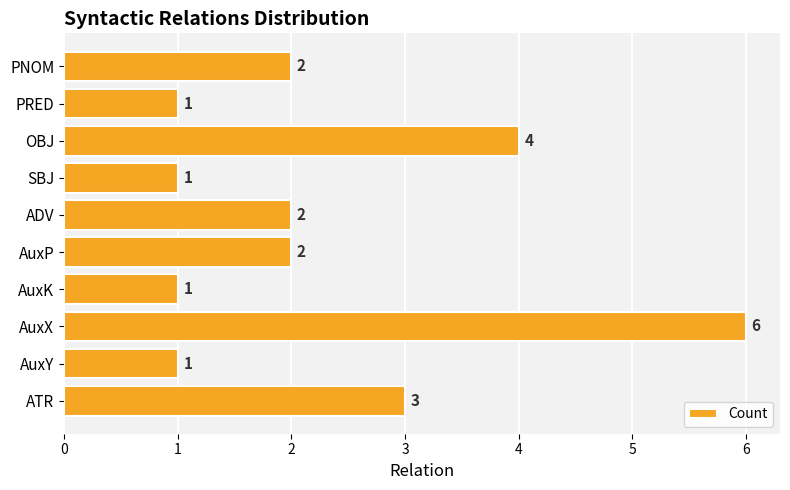

Where is the data nearest to the value 3?

ATR